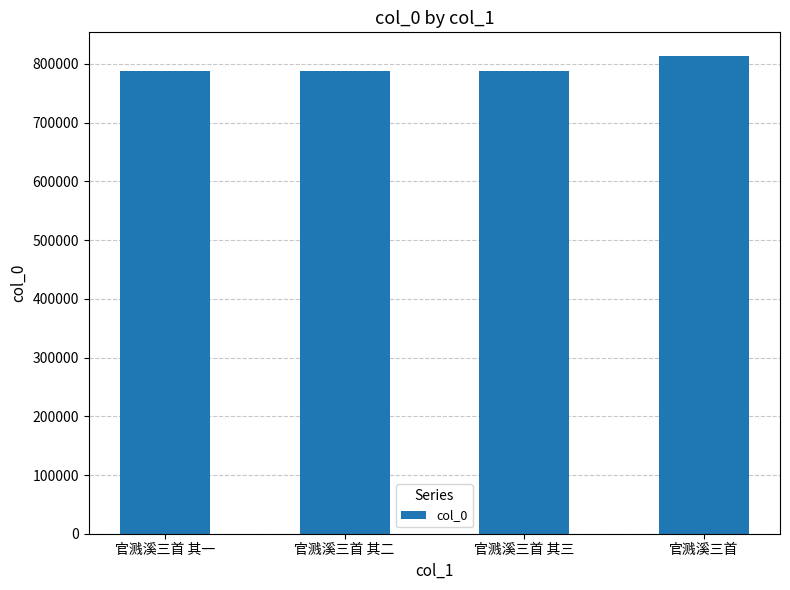

Approximately how many times larger is the value at 官溅溪三首 其二 compared to 官溅溪三首?

1.0